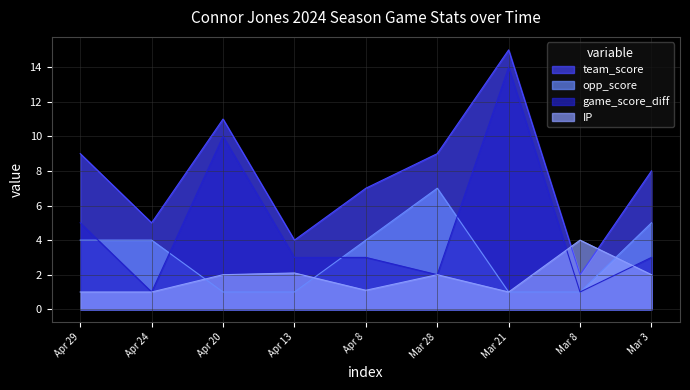

At how many categories does at least one series exceed 7?

5